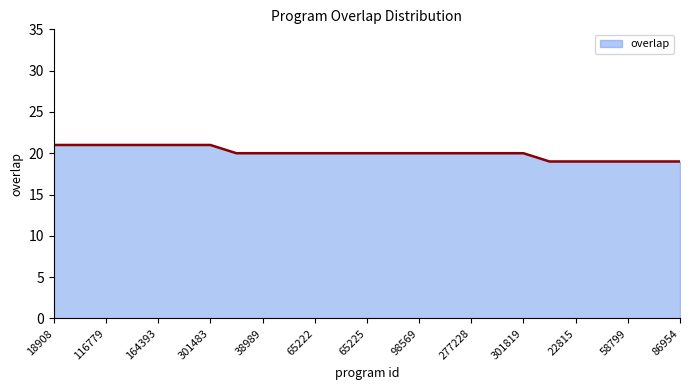

What is the maximum value shown in the chart?

21